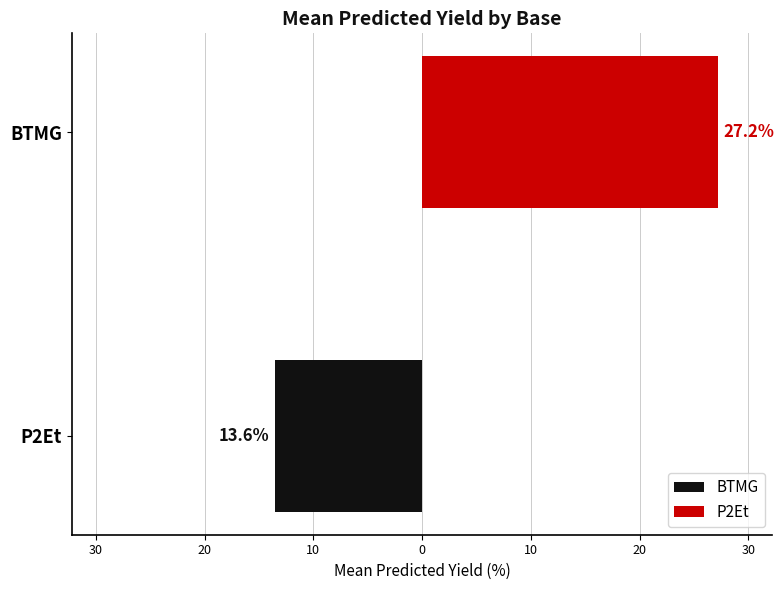

What are all the series names shown in the legend?

BTMG, P2Et